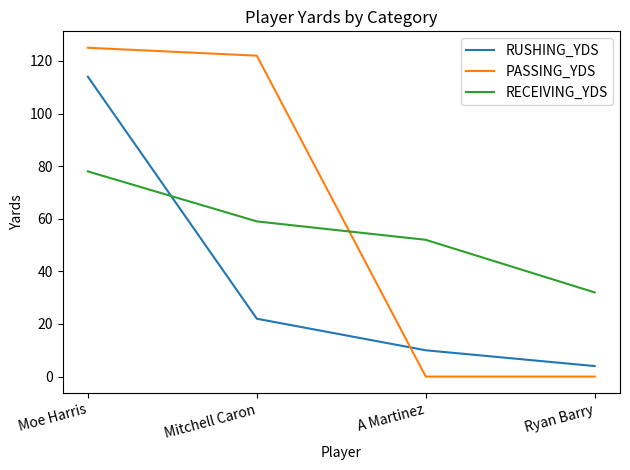

True or false: RECEIVING_YDS has more than 2 interior local peaks.

False